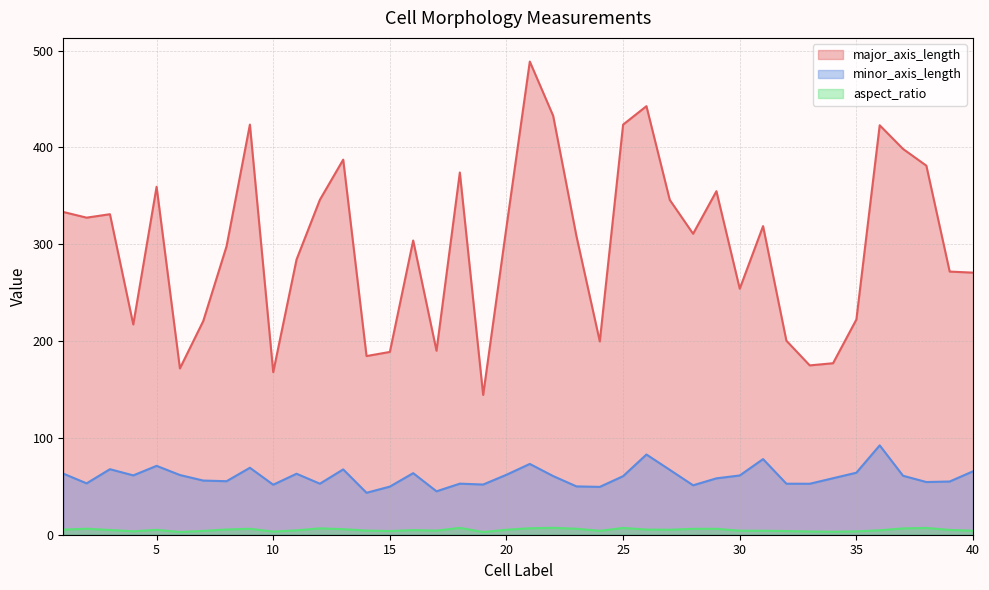

What is the sum of all major_axis_length values?

11971.0